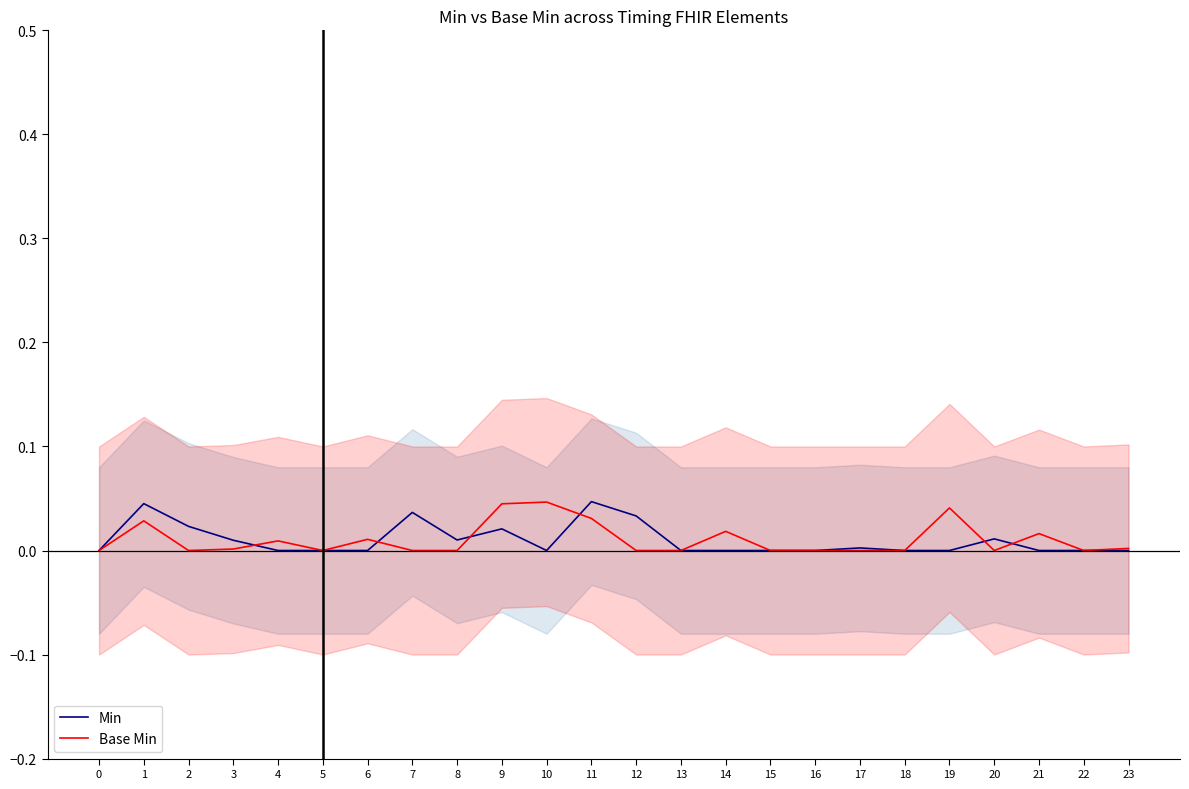

Which series changed the most between 8 and 22?

Min